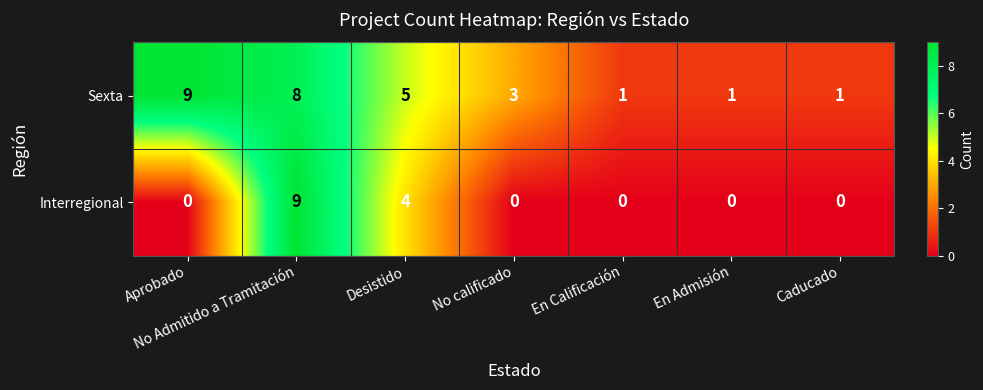

What is the total value across all series at Caducado?

1